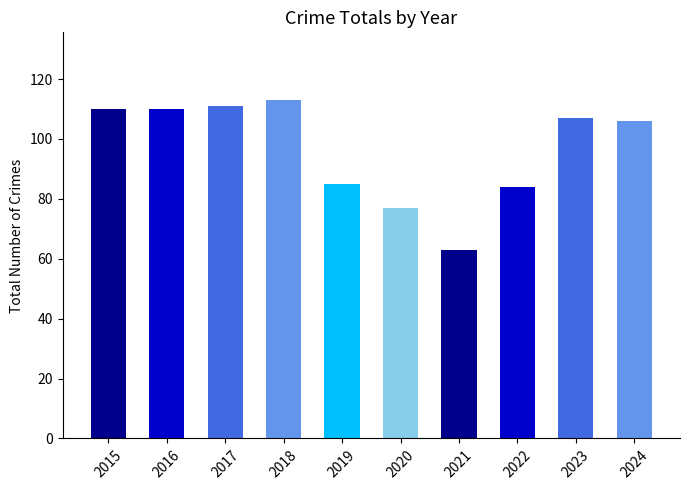

The chart shows a value of 54 at 2022. True or false?

False